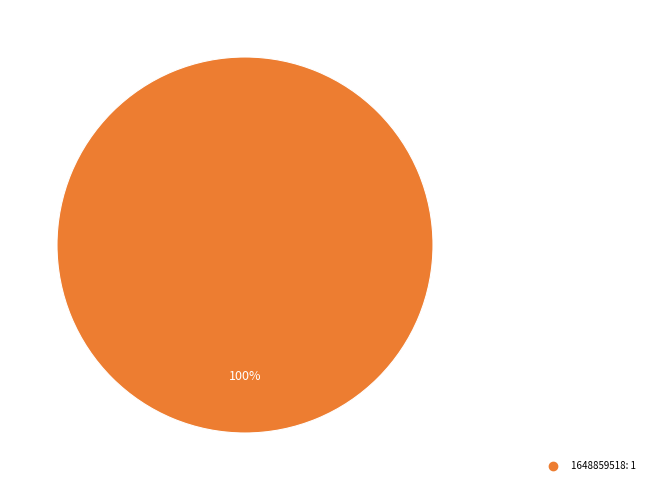

Does any single category account for the majority?

Yes